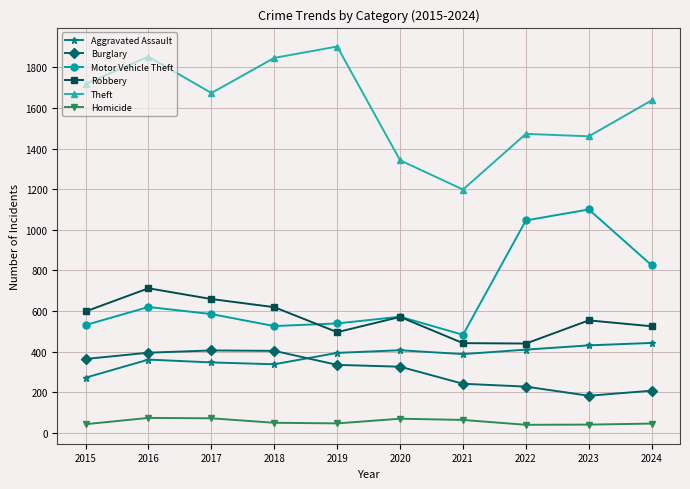

Count the number of data series in this chart.

6